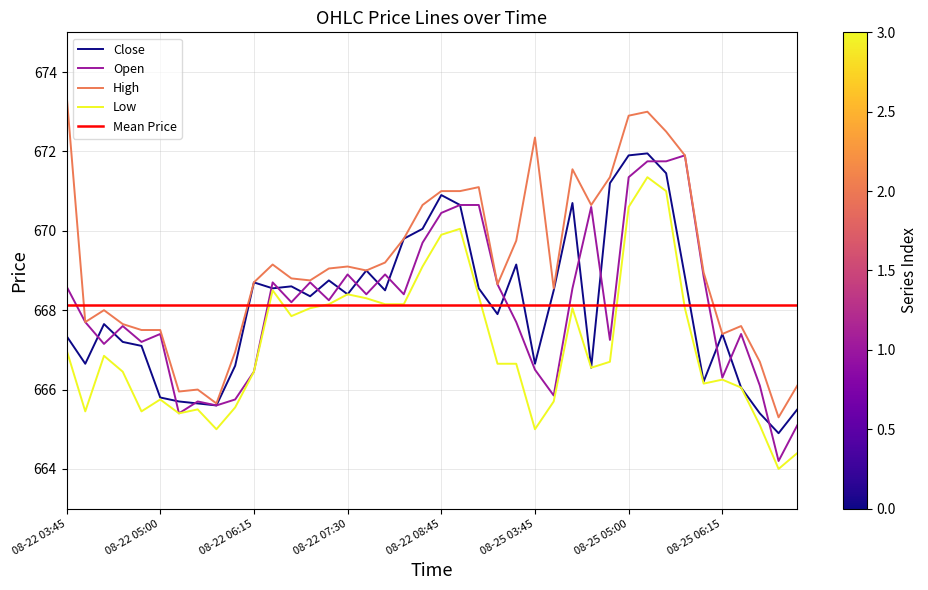

True or false: Open and High cross at least once.

False